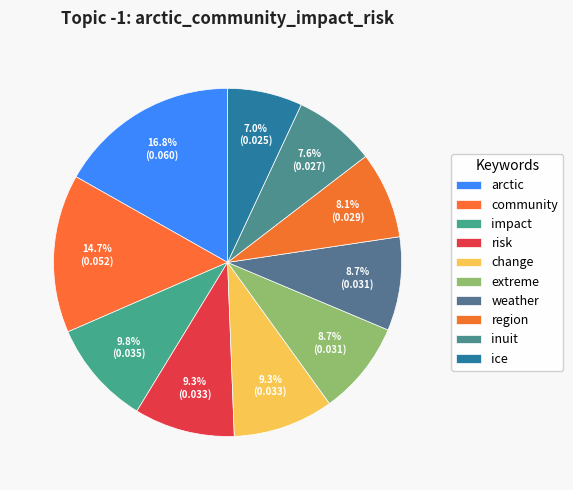

Which slice is the largest?

arctic